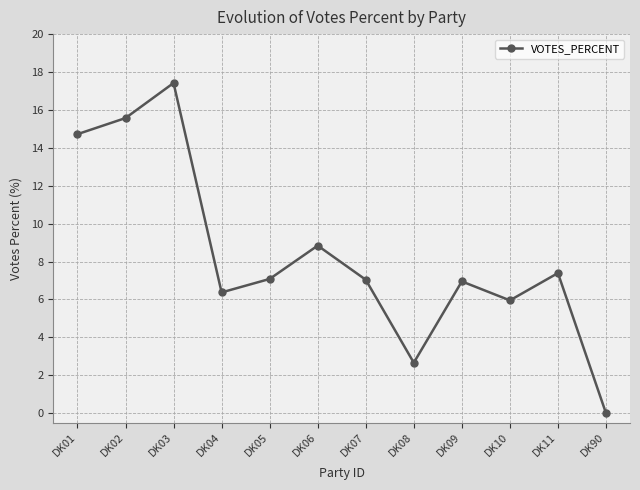

At which category does the chart reach its peak across all series?

DK03